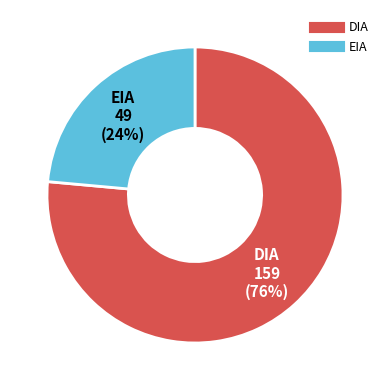

True or false: DIA accounts for 76% of the total.

True